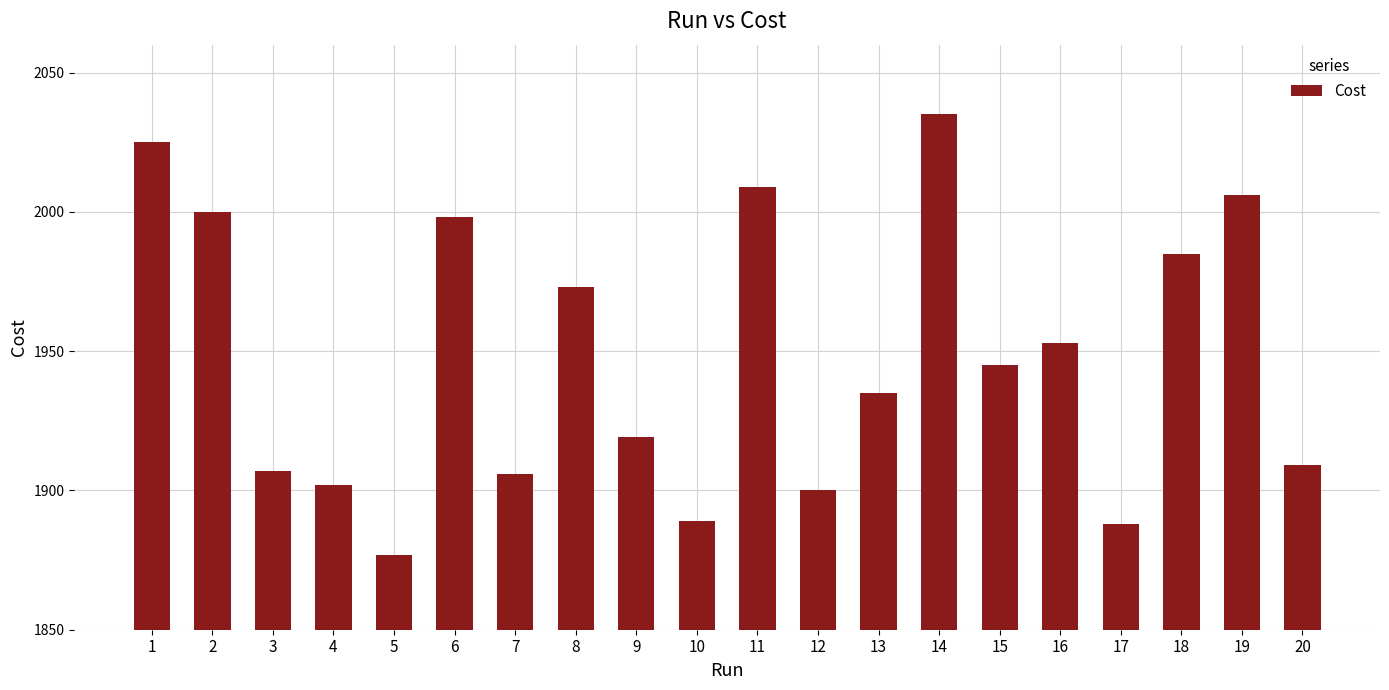

At which category does the chart reach its minimum across all series?

5